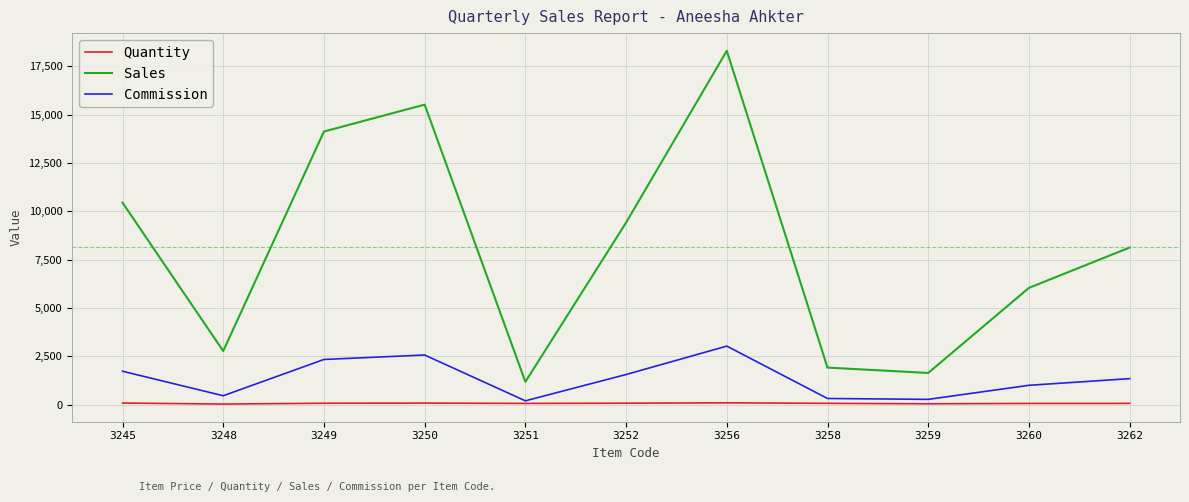

What is the minimum value for Quantity?

28.0